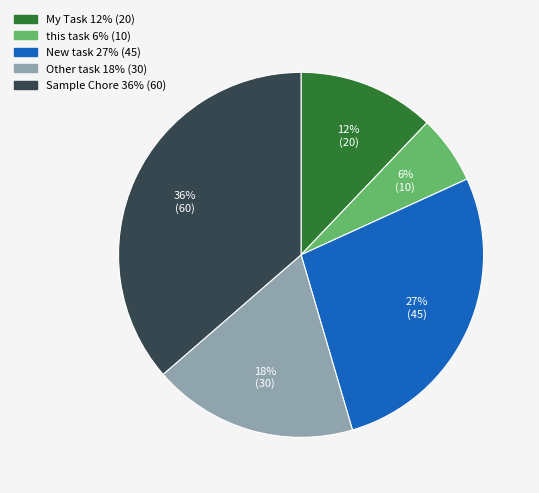

How many slices are in this pie chart?

5